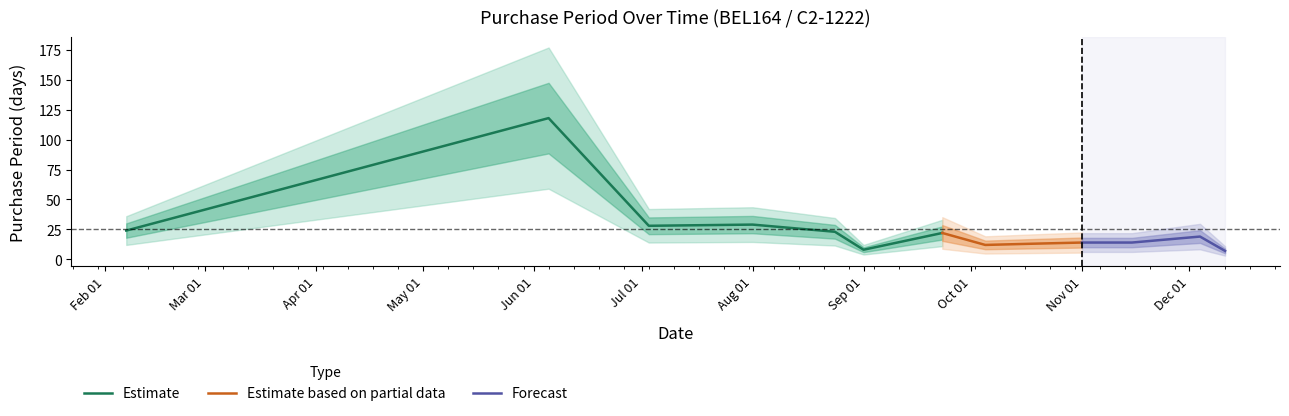

How many values exceed 19?

6